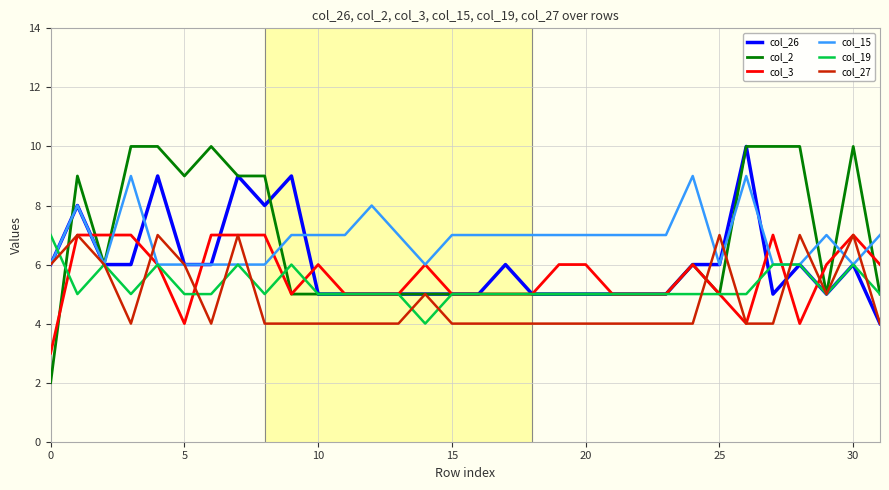

Rank the series by their average value, from lowest to highest.

col_27, col_19, col_3, col_26, col_2, col_15